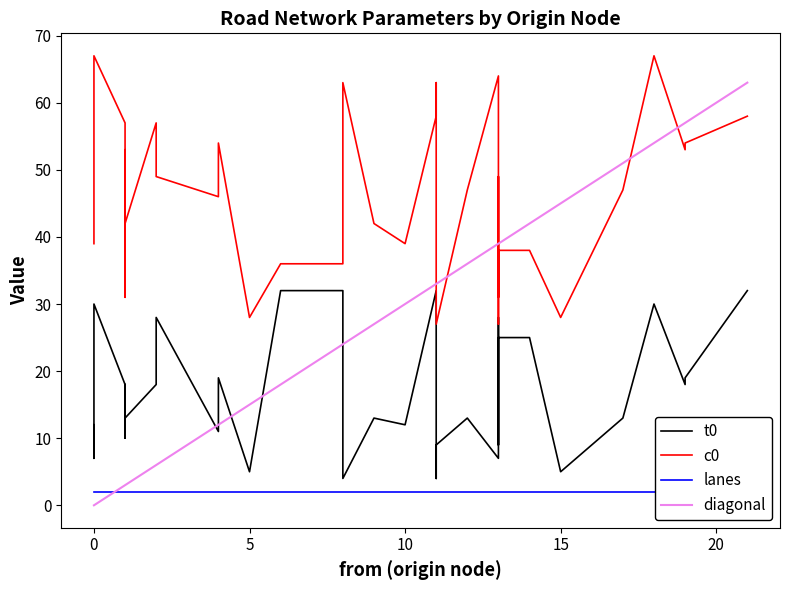

Does the chart display data point markers on the line(s)?

No